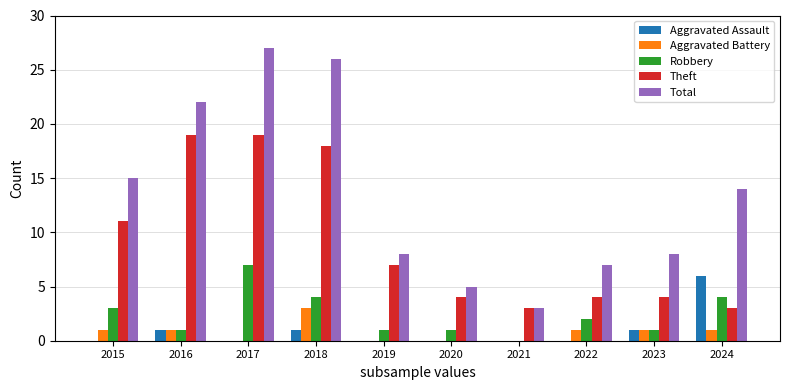

What is the sum of the Total values at 2024 and 2023?

22